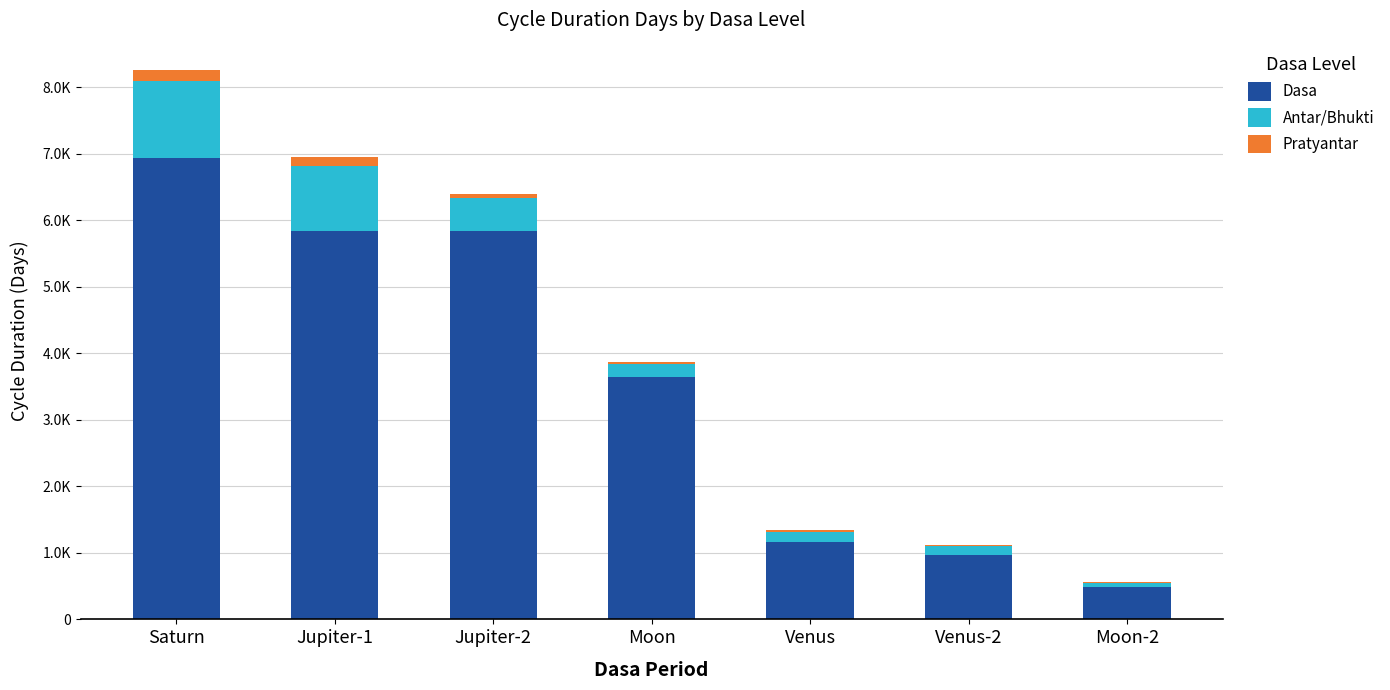

What is the minimum value for Dasa?

487.0